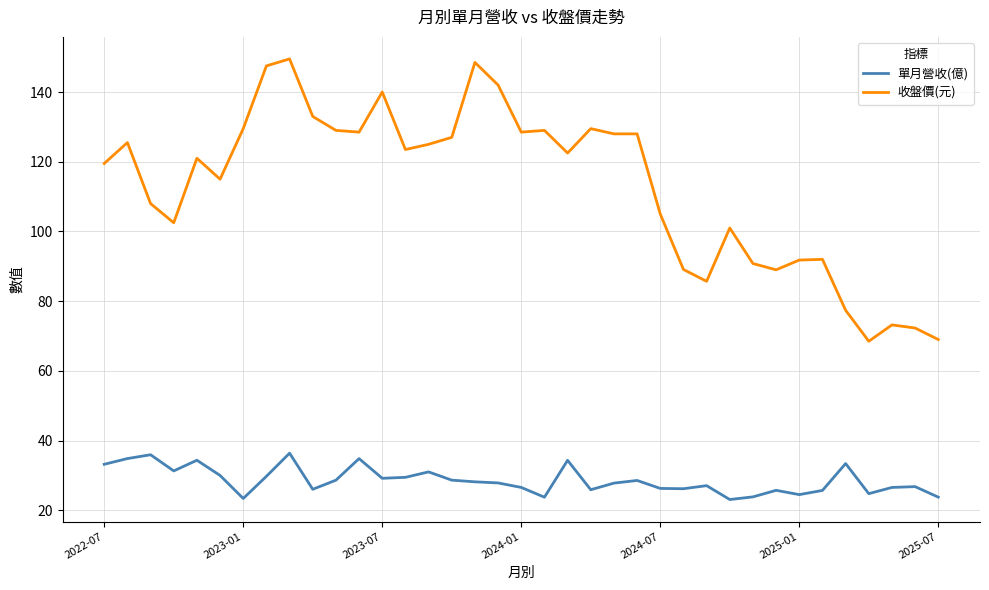

What is the maximum value for 單月營收(億)?

36.4